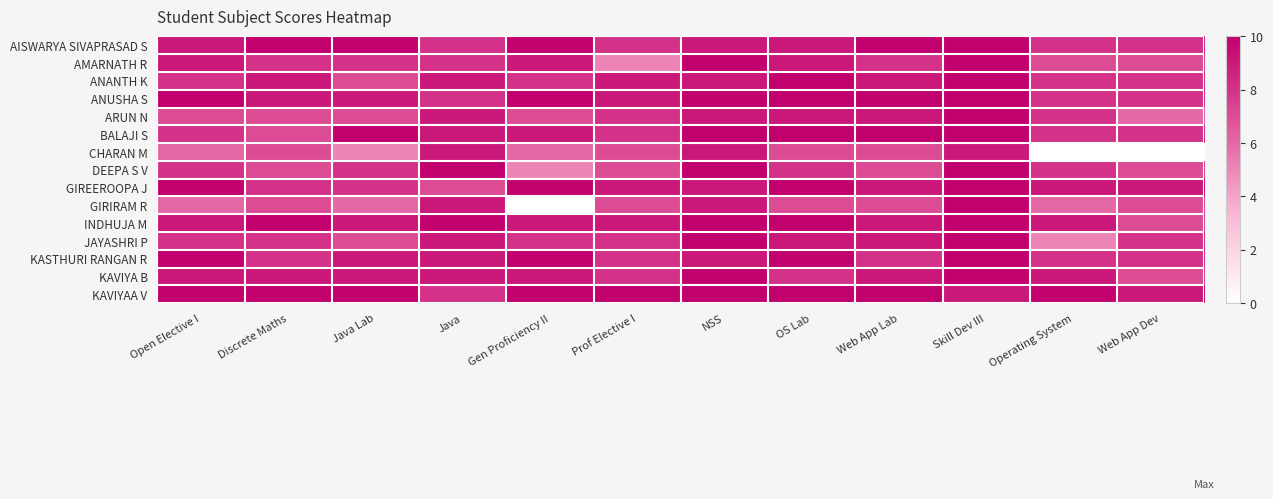

Which series has the largest total across all categories?

KAVIYAA V